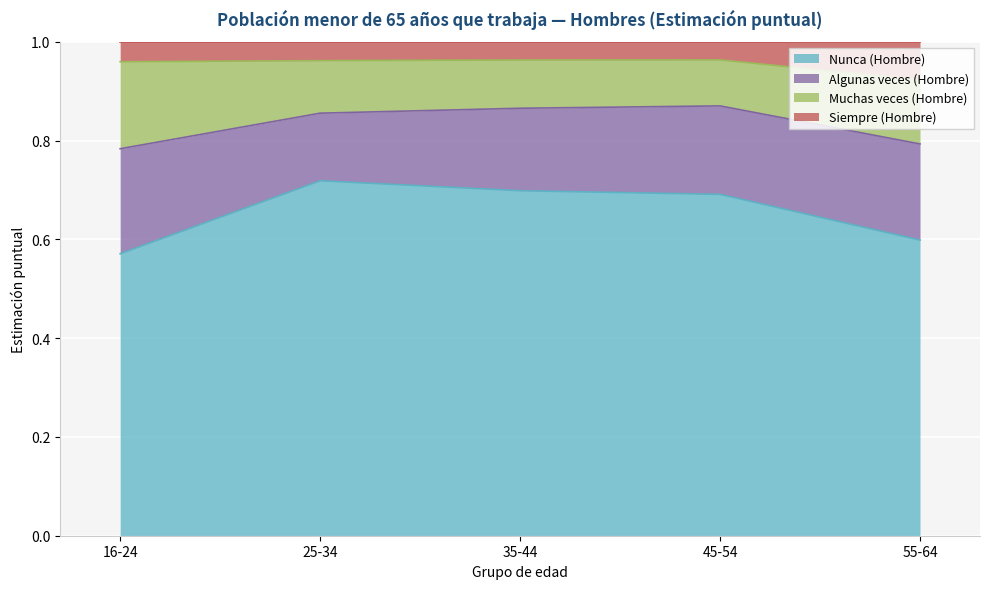

What is the total value across all series at 16-24?

1.0